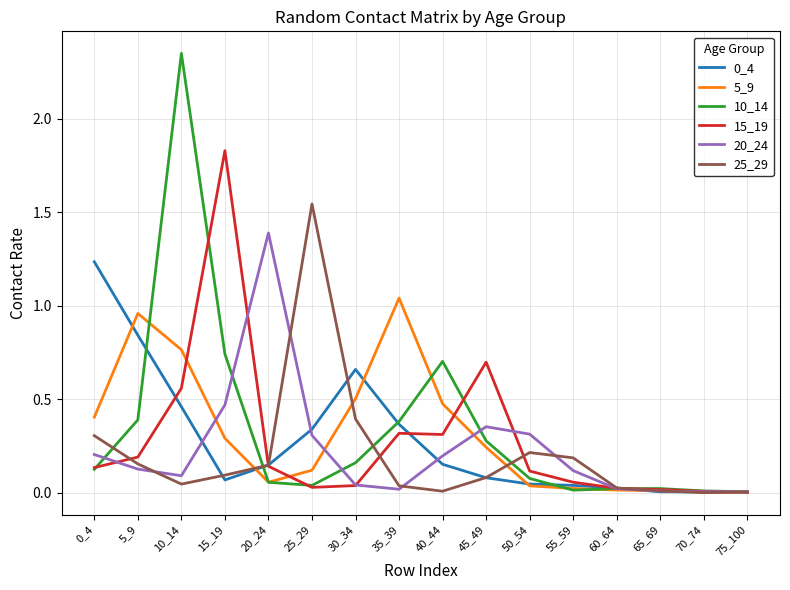

At which label does 20_24 reach its peak?

20_24